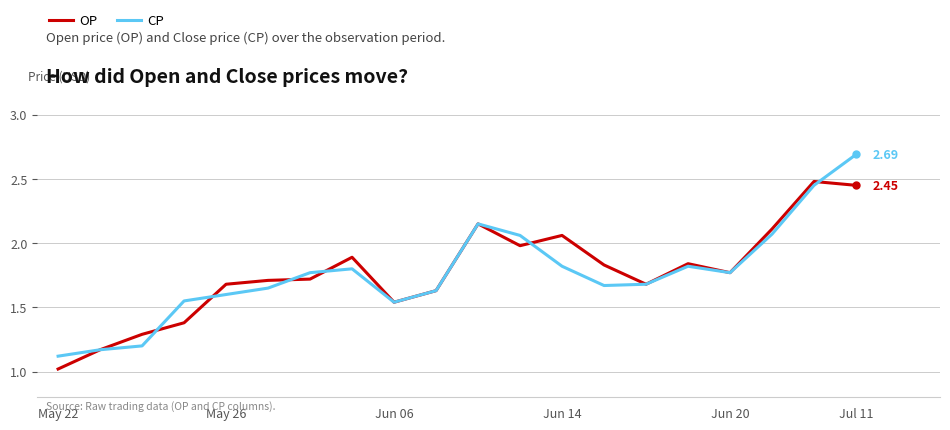

List the series in order of their peak value, highest first.

CP, OP